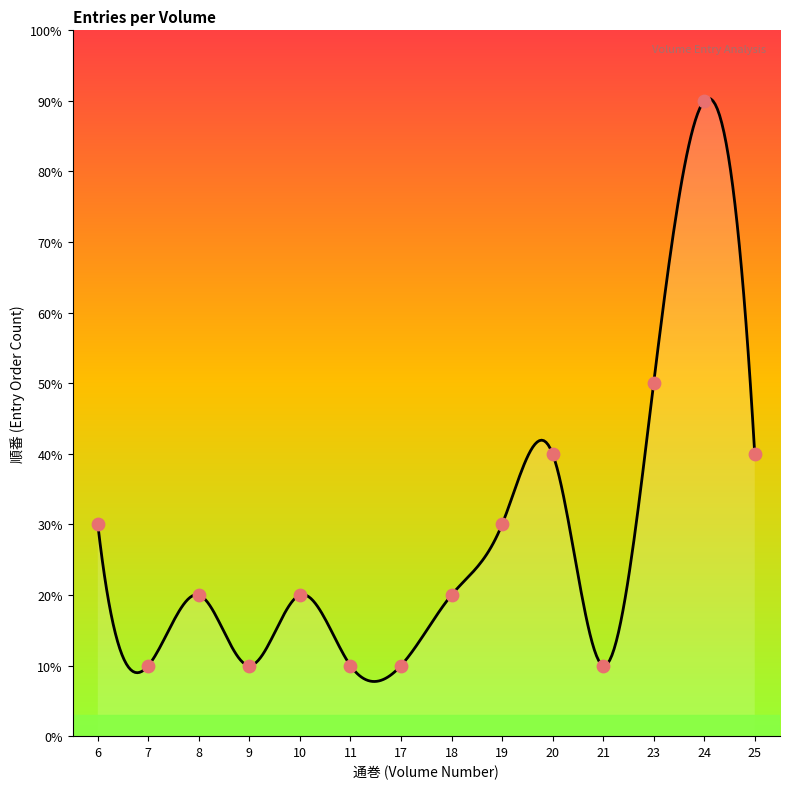

Which has a higher value, 24 or 19?

24